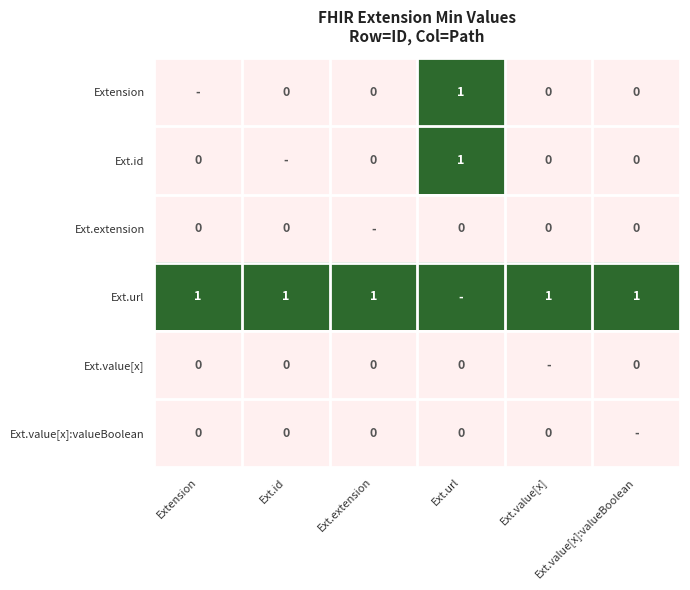

At how many categories does at least one series exceed 0?

6